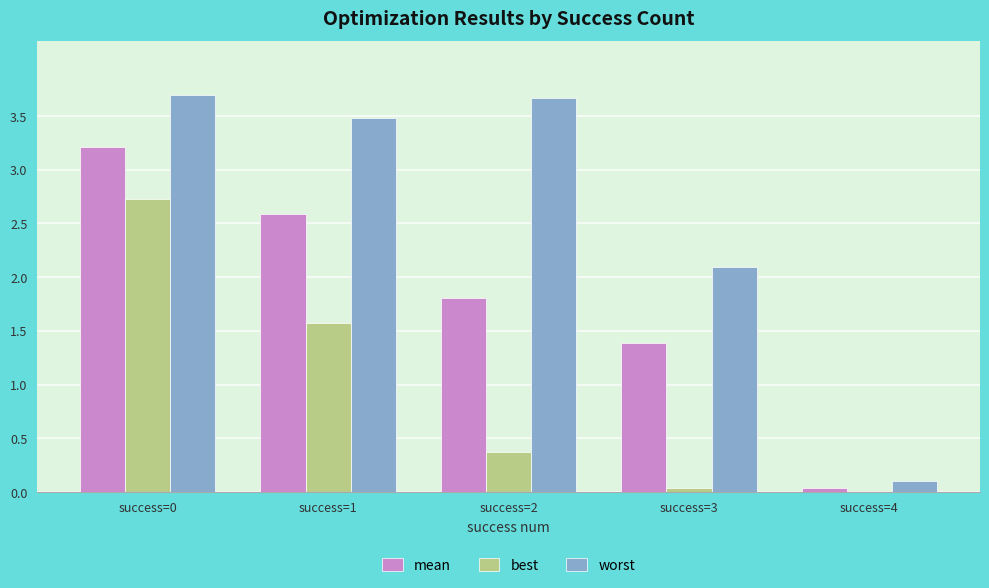

The worst series shows 5.6 at success=1. True or false?

False